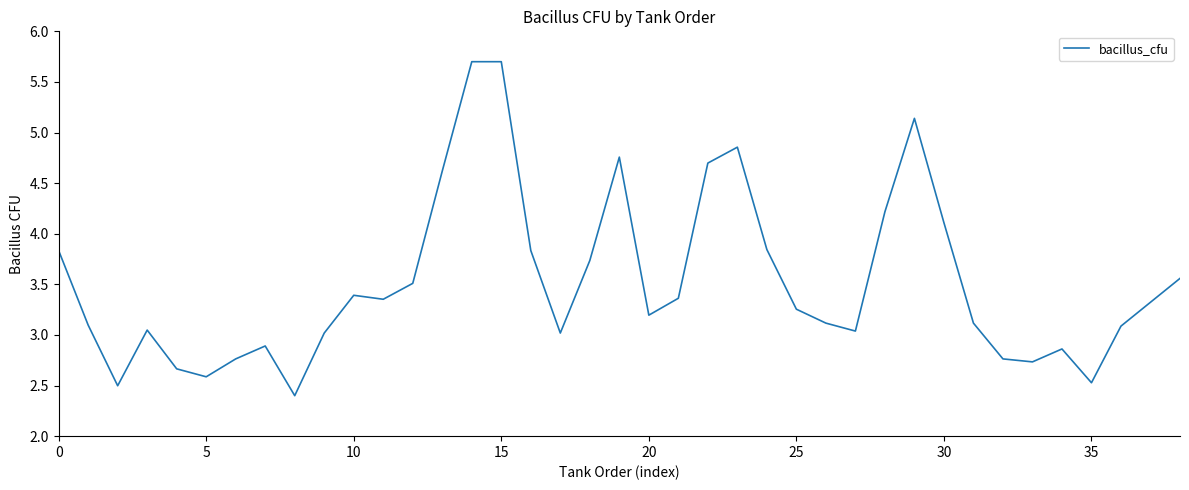

What is the maximum value shown in the chart?

5.7